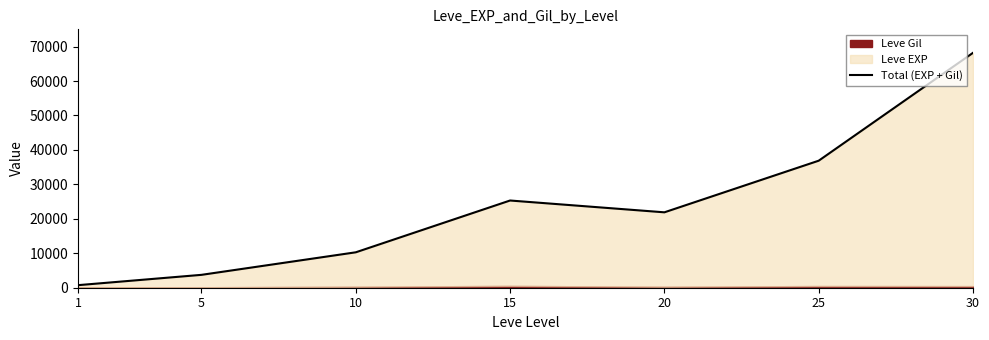

What is the difference between the maximum and minimum values?

67450